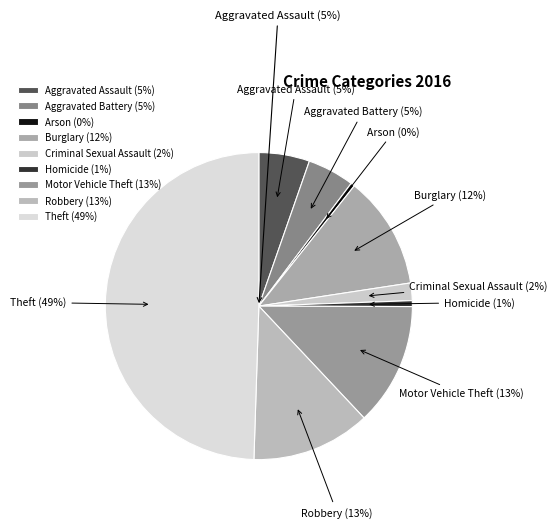

What portion of the pie excludes Burglary?

88.1%